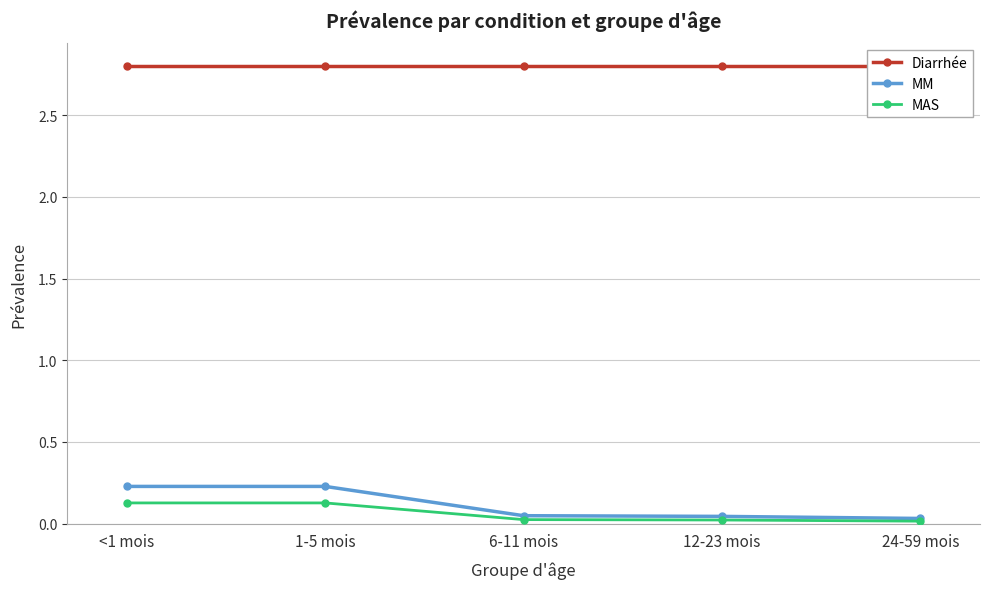

What position from the left is <1 mois?

1